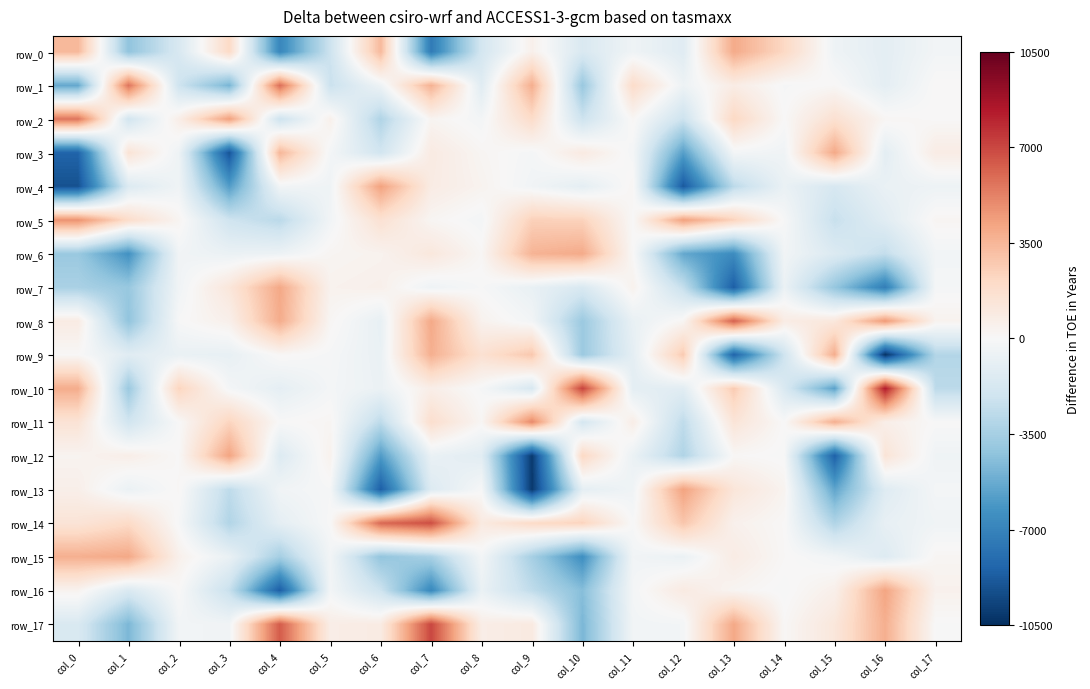

What is the sum of the row_4 values at col_4 and col_8?

32.1